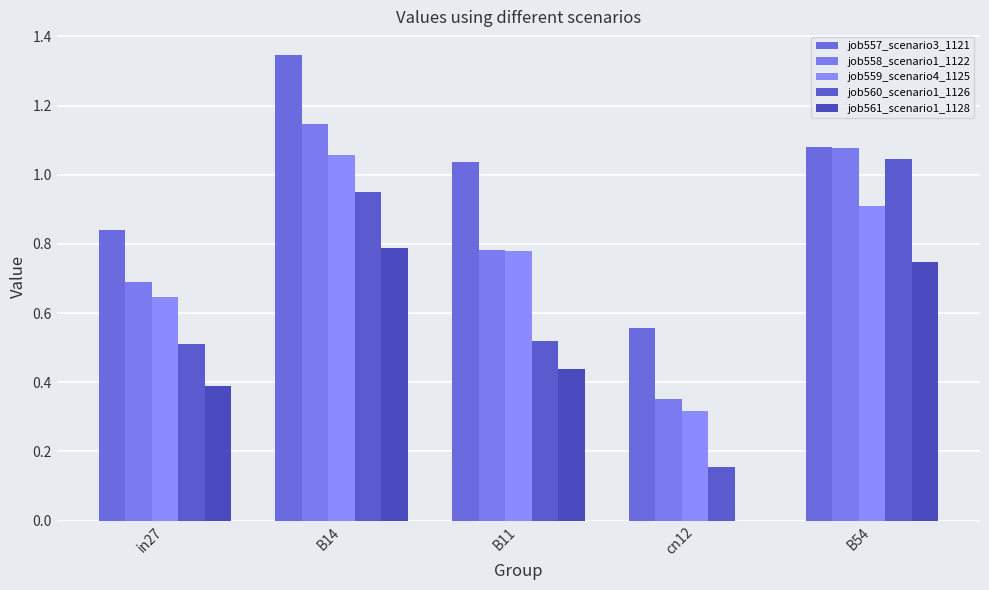

Which series has the largest range (max minus min)?

job560_scenario1_1126